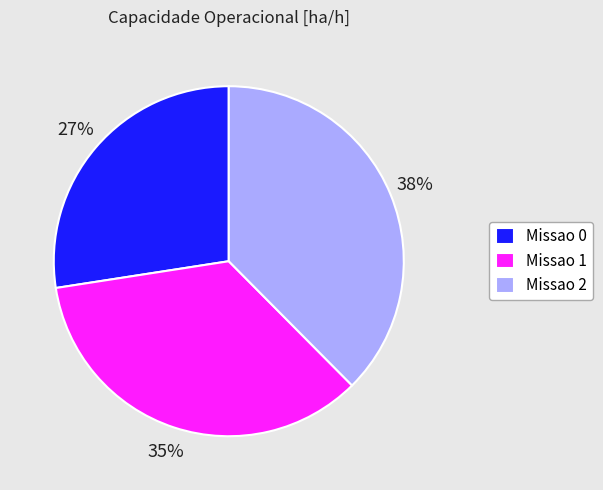

Does any single category account for the majority?

No